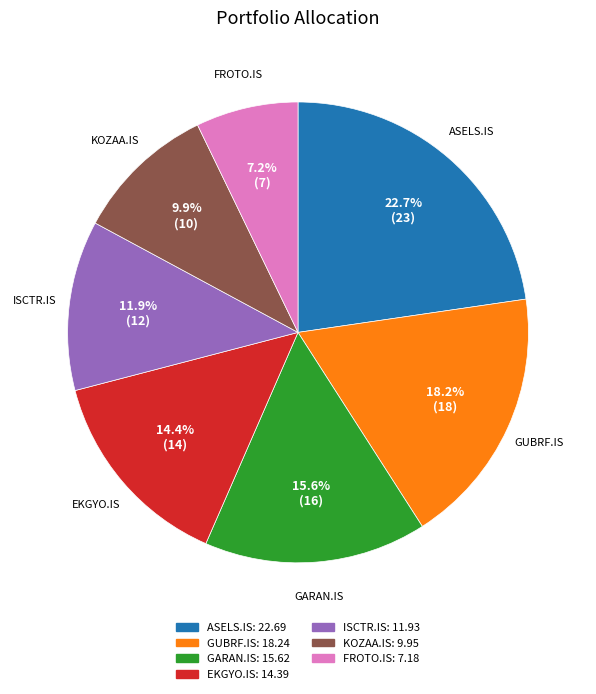

Which slice is the smallest?

FROTO.IS